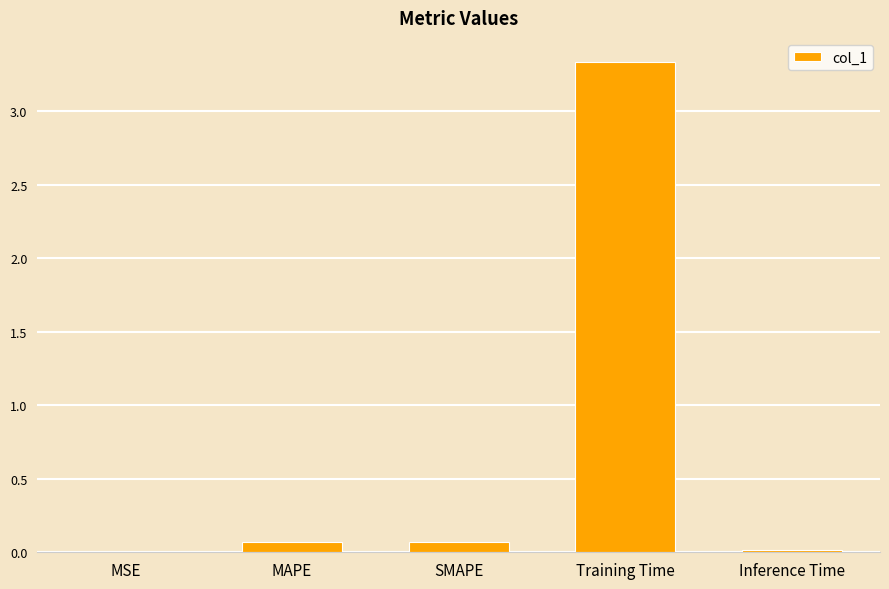

At which category does the chart reach its peak across all series?

Training Time